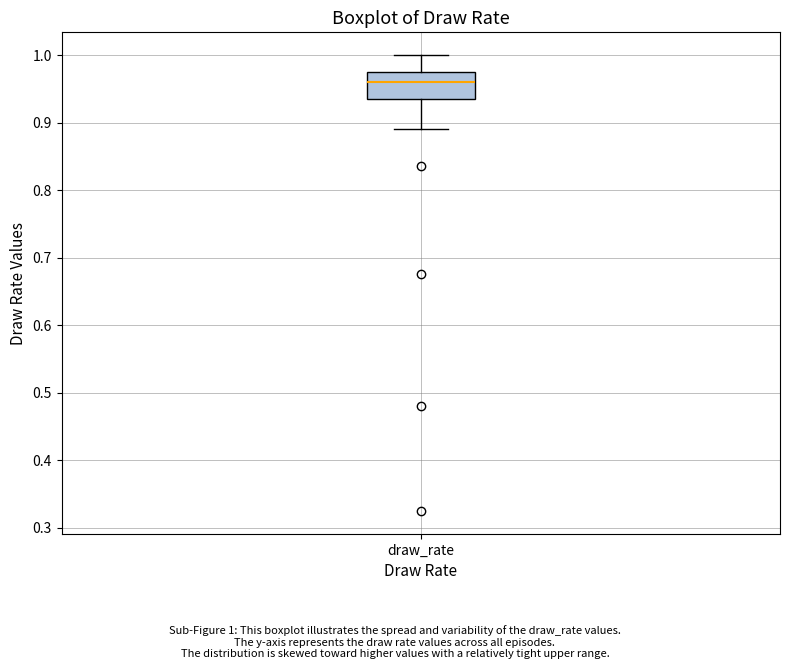

Transcribe this box plot: give where the median line is, the range the box spans, and where the two whiskers end, as read against the y-axis. The values are not printed on the chart, so give them approximately, as read against the axis.

median 0.96, box 0.94 to 0.98, whiskers 0.89 to 1.00